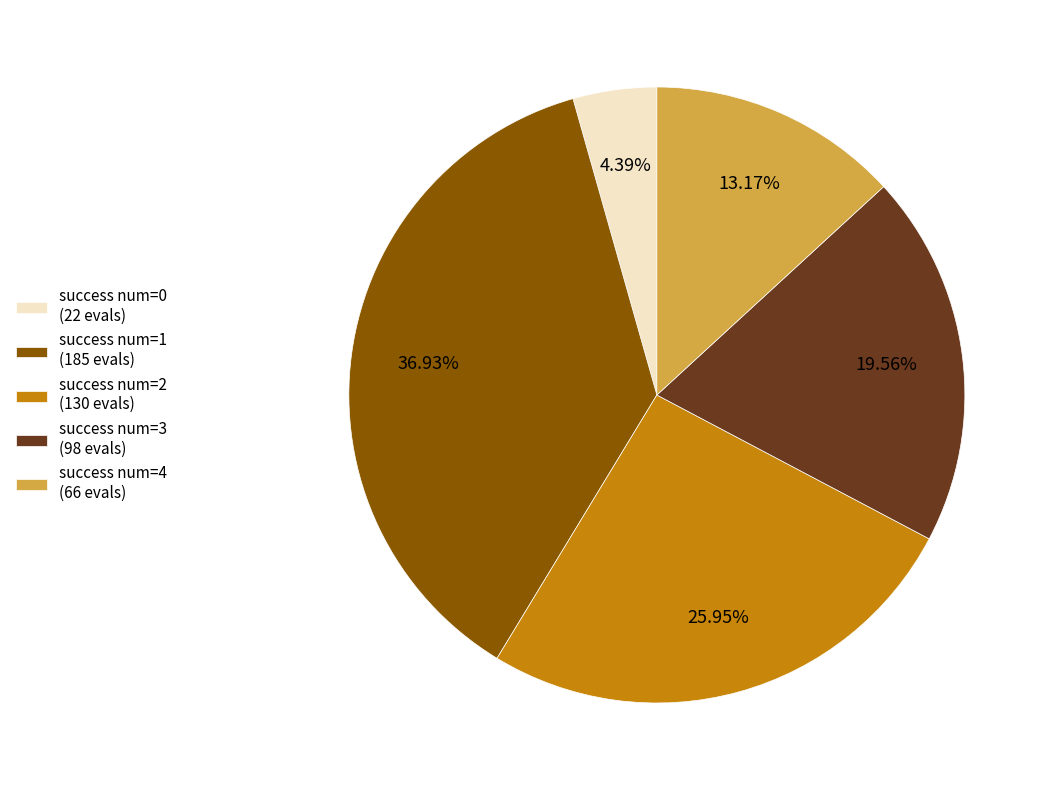

Rank the categories by value from lowest to highest.

success num=0, success num=4, success num=3, success num=2, success num=1